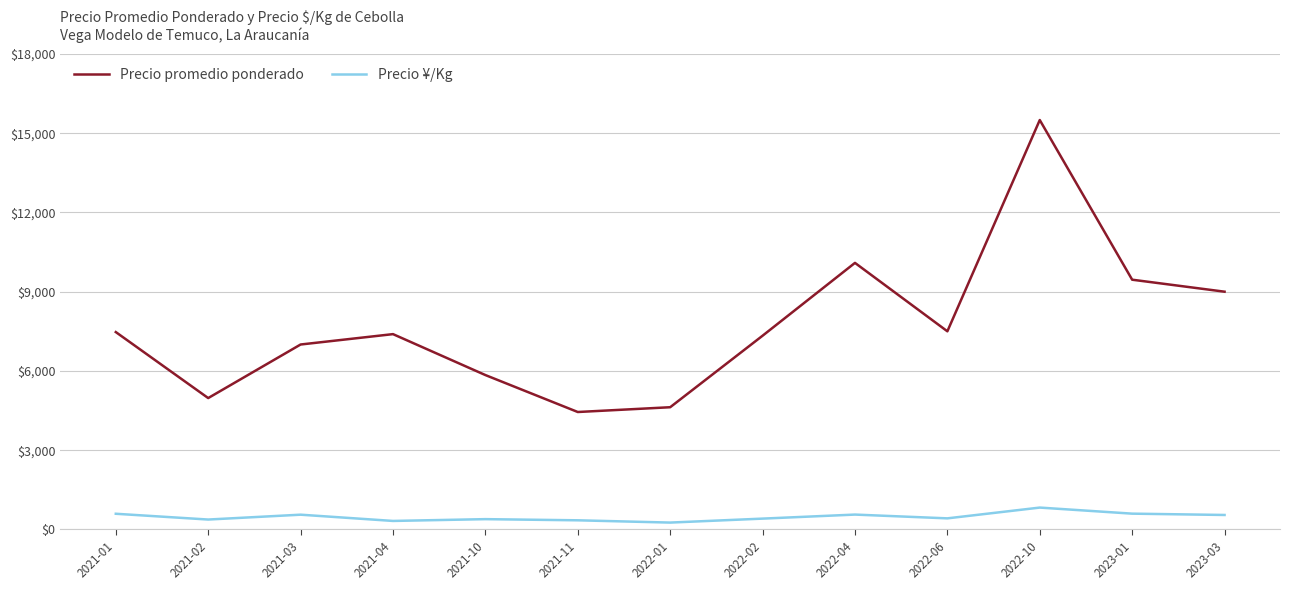

What are all the series names shown in the legend?

Precio promedio ponderado, Precio ¥/Kg